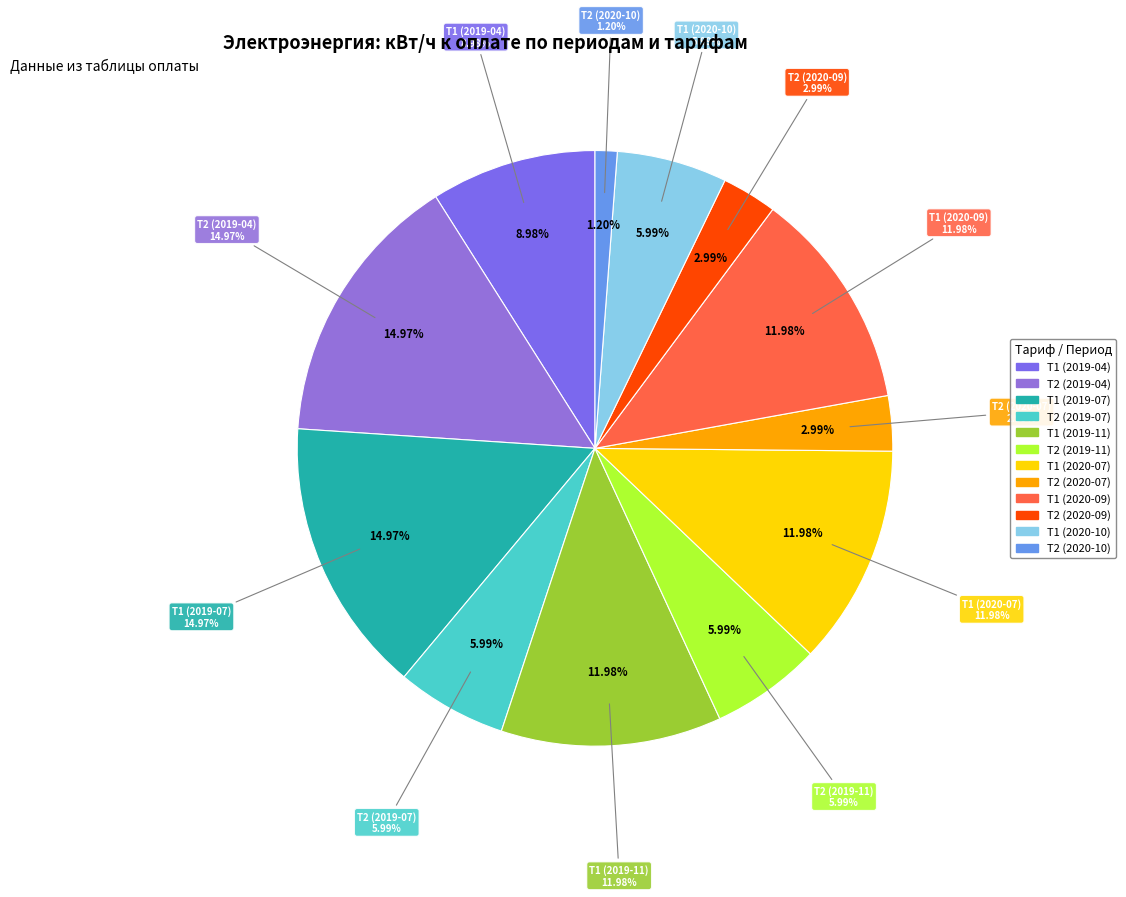

How many slices are in this pie chart?

12